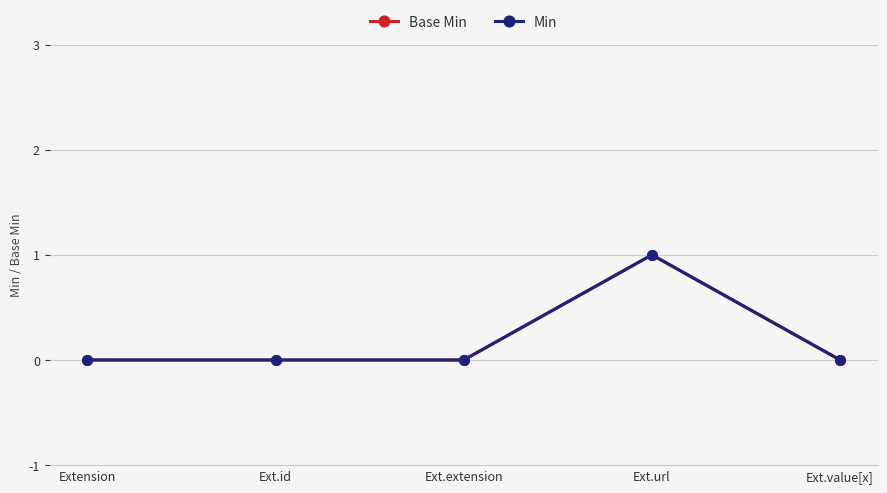

Reading right to left, extract all data points from this chart.

Base Min: Ext.value[x]=0	Ext.url=1	Ext.extension=0	Ext.id=0	Extension=0
Min: Ext.value[x]=0	Ext.url=1	Ext.extension=0	Ext.id=0	Extension=0